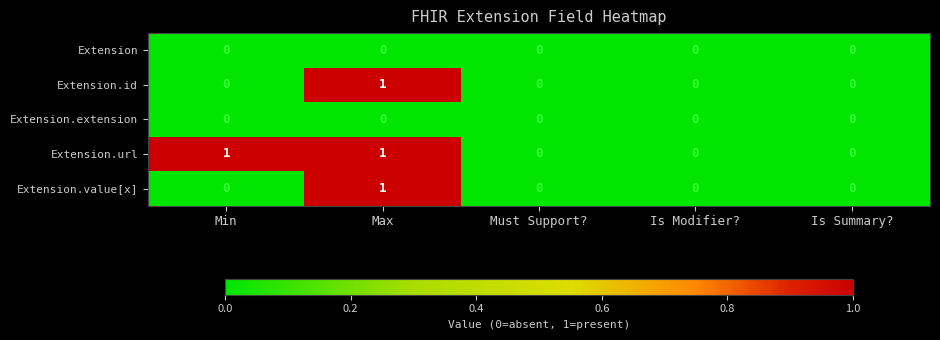

At which category is the sum across all series the highest?

Max